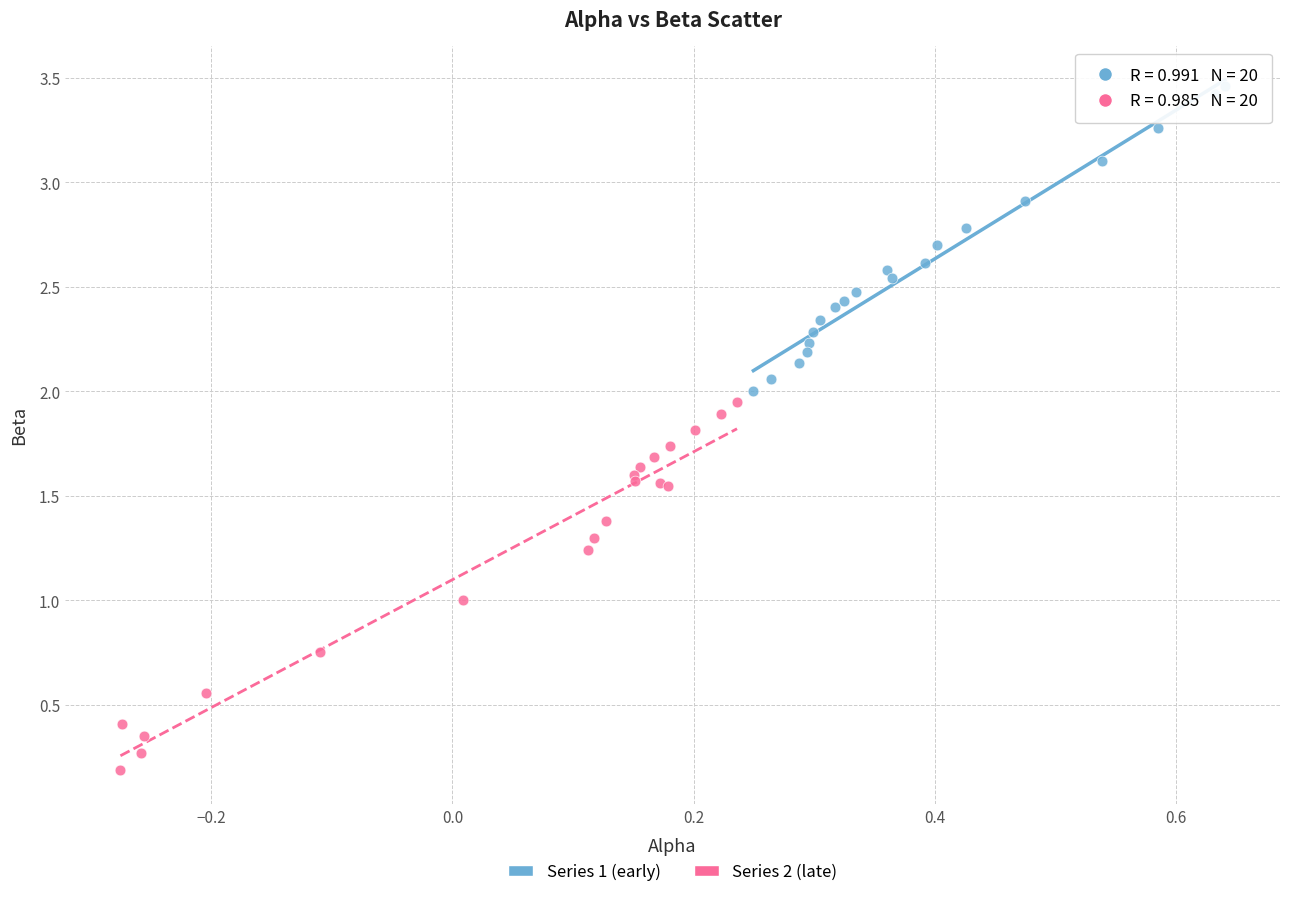

Which series contains the highest Y value?

Series 1 (early)